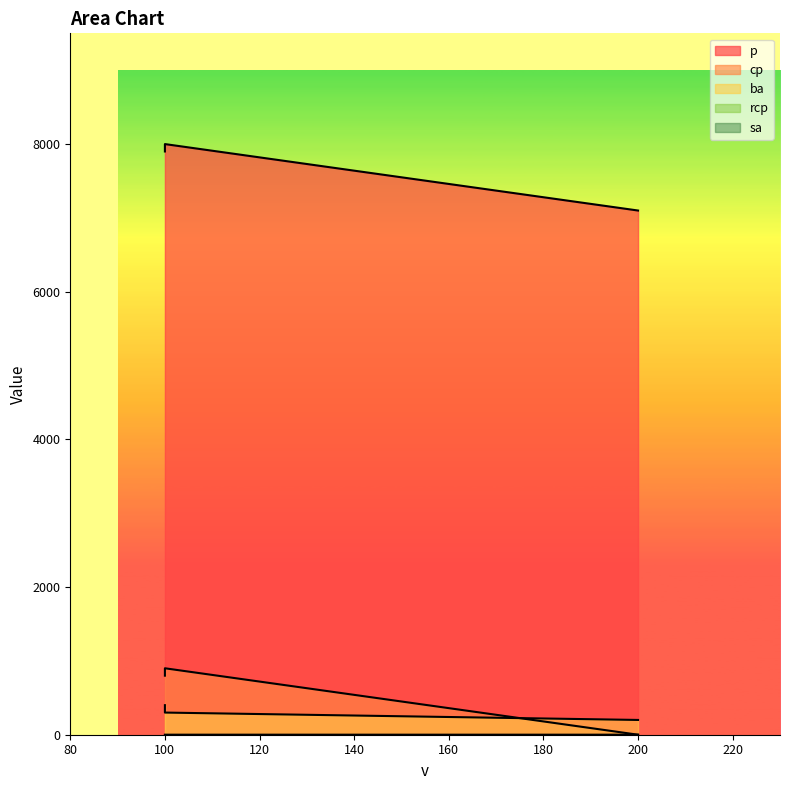

The rcp series shows 0.1 at 200. True or false?

False